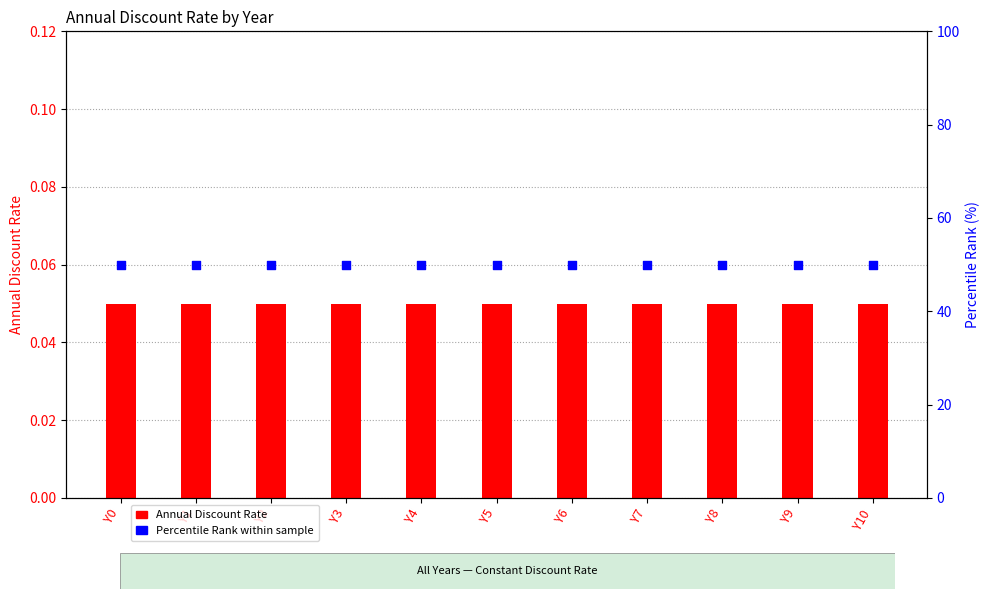

What are all the series names shown in the legend?

Annual Discount Rate, Percentile Rank